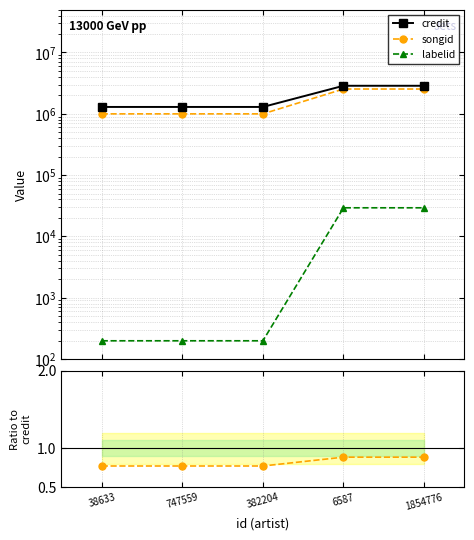

What is the value of the labelid point at the 3rd from the left?

198.0